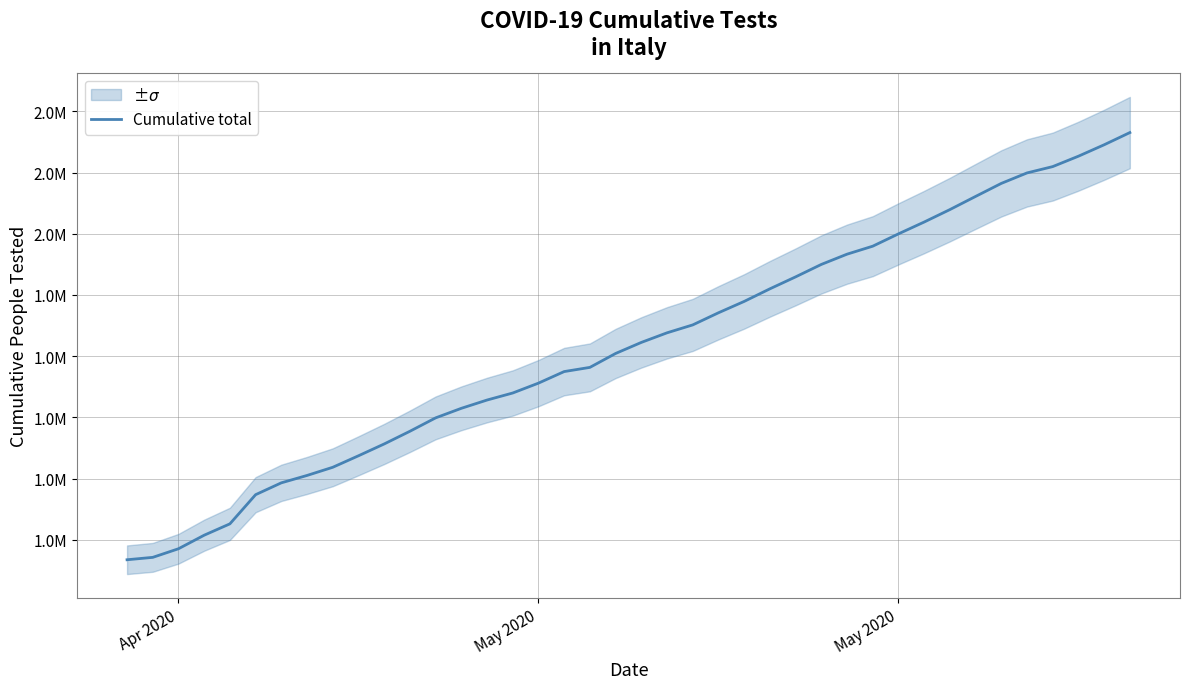

How many lines are shown in the chart?

1